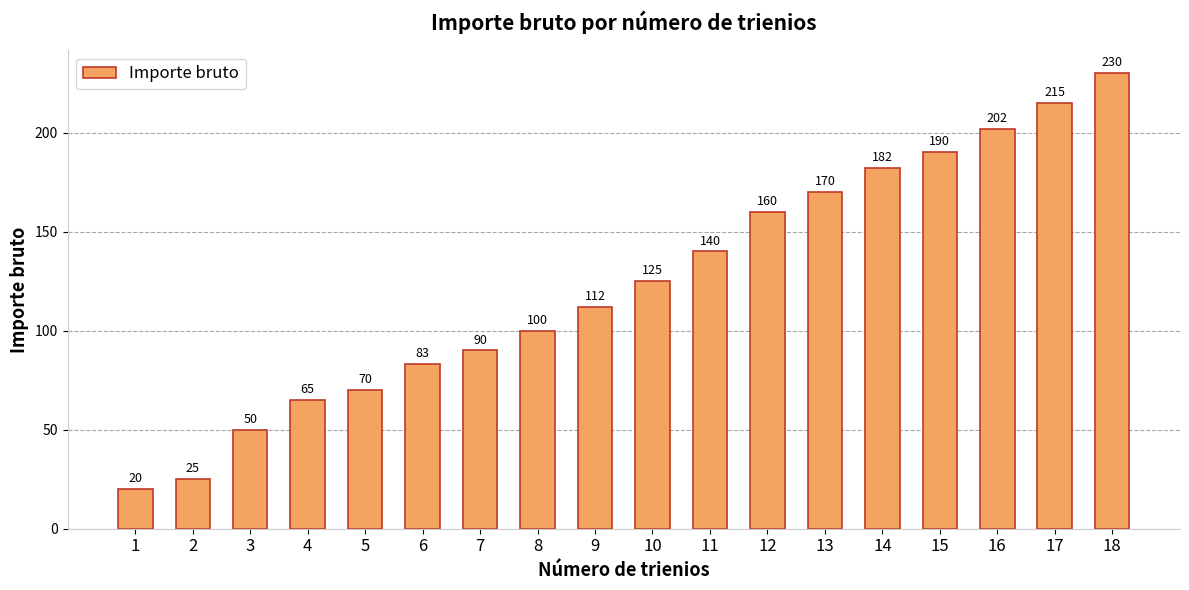

What is the average value?

124